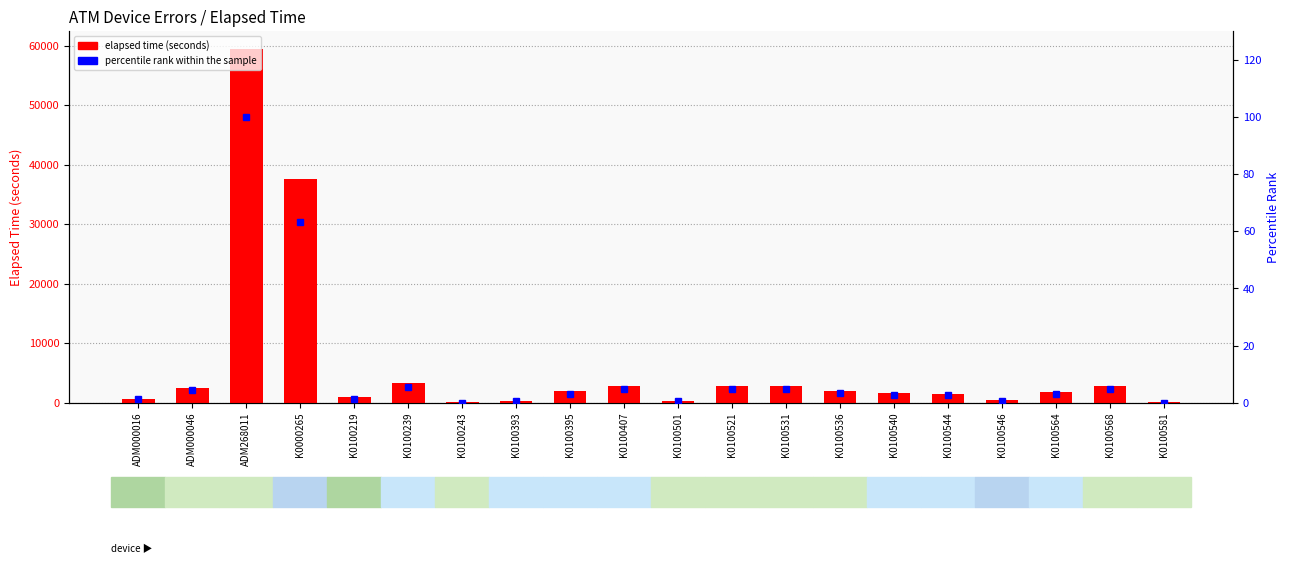

Which series has the largest range (max minus min)?

elapsed time (seconds)